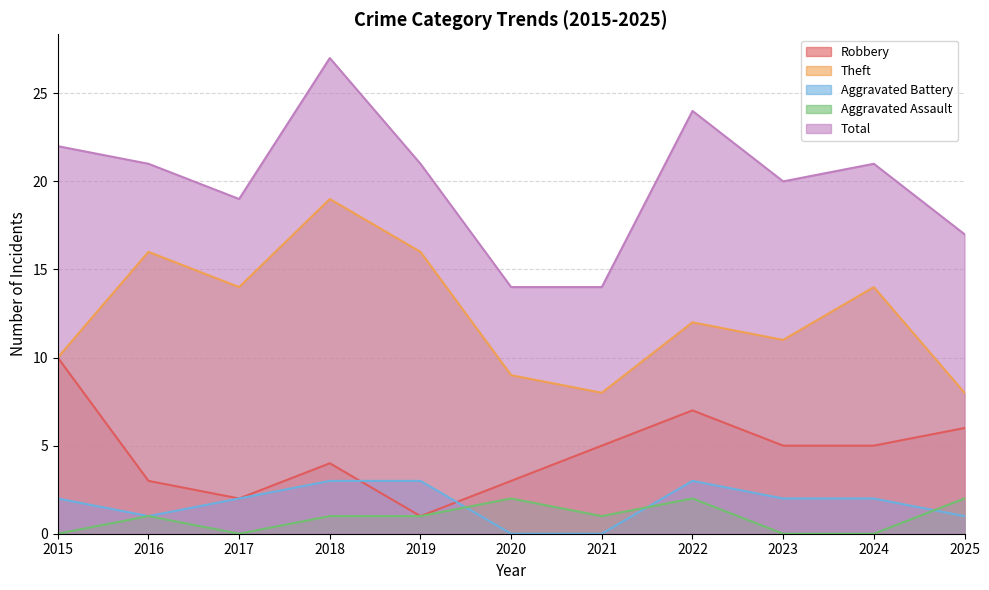

At how many categories does at least one series exceed 6?

11